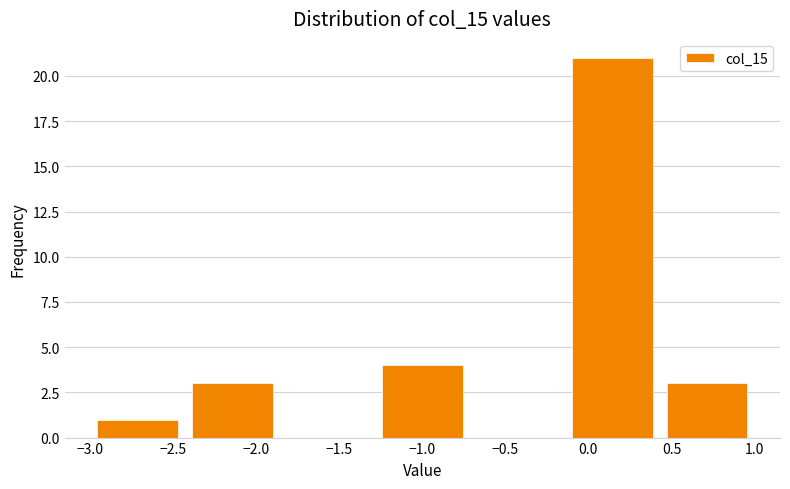

Reading left to right, transcribe this chart: for each bar, give the range it covers on the x-axis and its height. Neither the bar edges nor the heights are printed on the chart, so give them approximately, as read against the axes.

-3.00 to -2.45: 1
-2.45 to -1.85: 3
-1.85 to -1.30: 0
-1.30 to -0.70: 4
-0.70 to -0.15: 0
-0.15 to 0.45: 21
0.45 to 1.00: 3